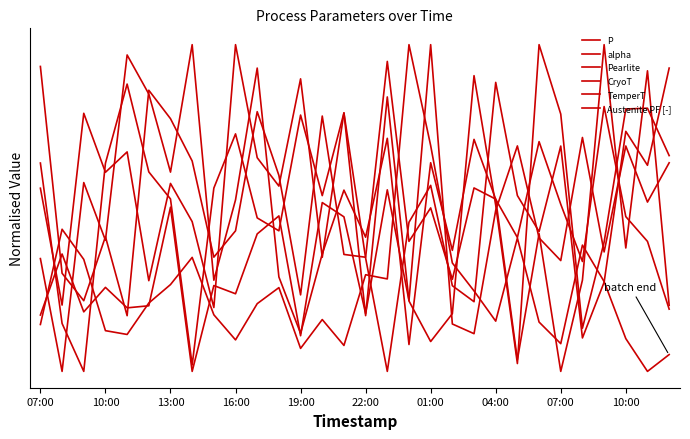

Which series has the largest total across all categories?

TemperT